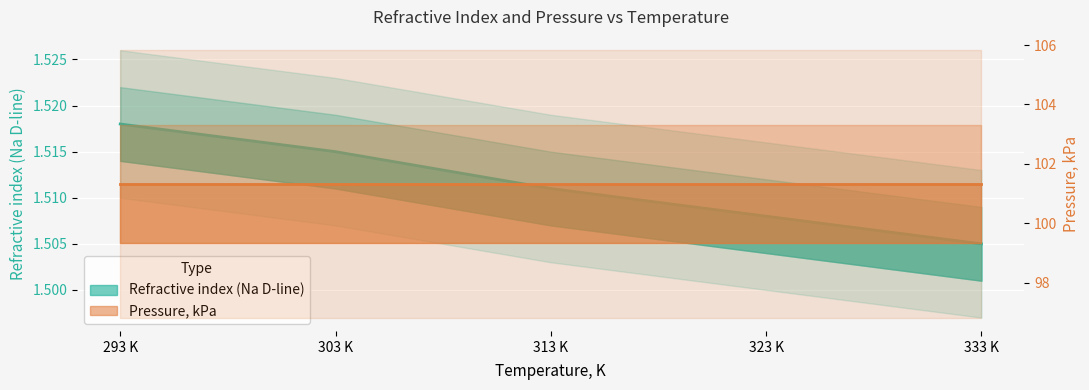

Is this an area chart (filled region under the line)?

No